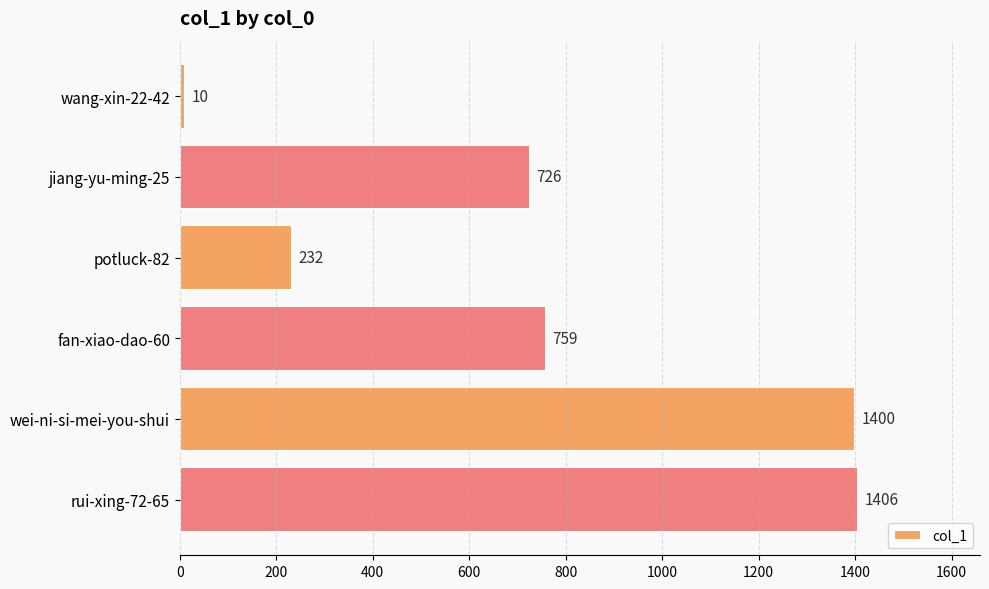

Where is the data nearest to the value 708?

jiang-yu-ming-25